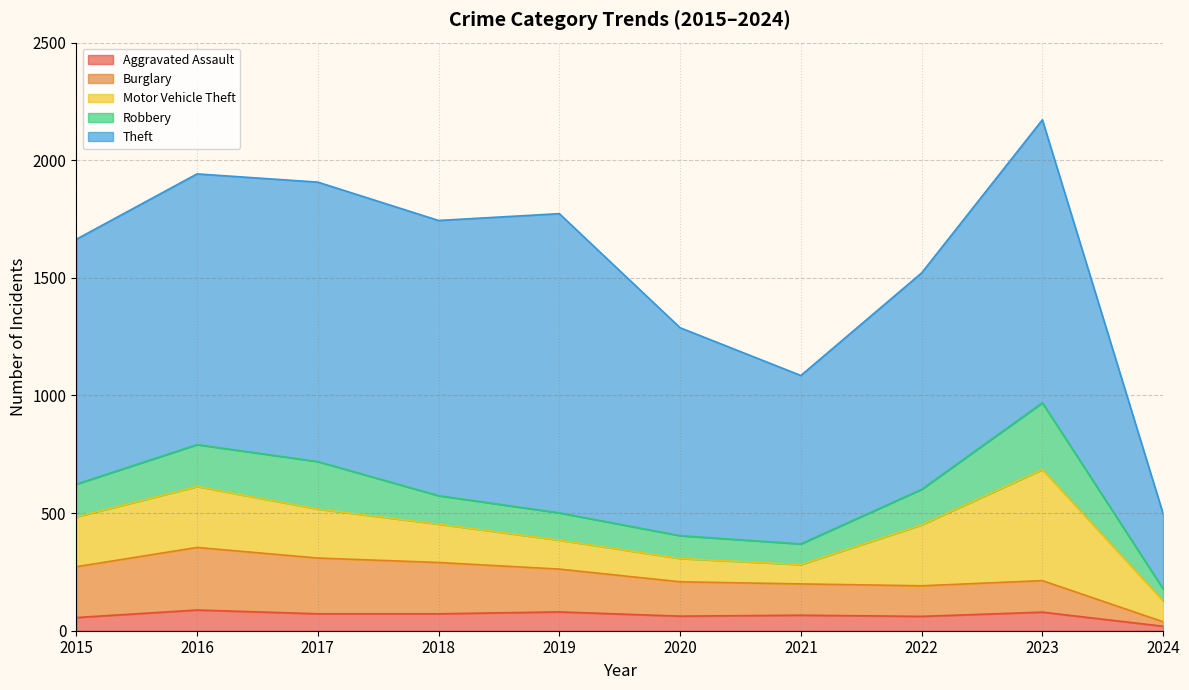

The value of Motor Vehicle Theft at 2016 is 366. True or false?

False